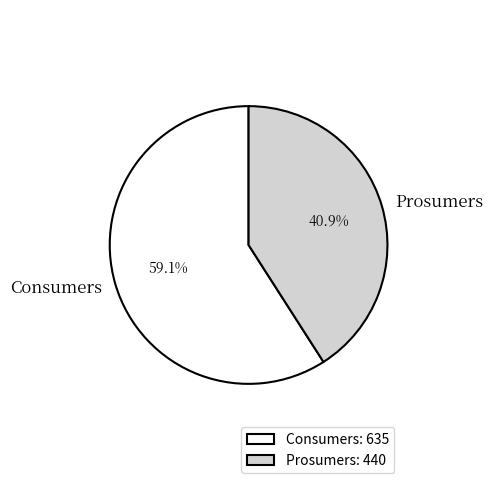

What is the ratio of the value at Prosumers to the value at Consumers?

0.7